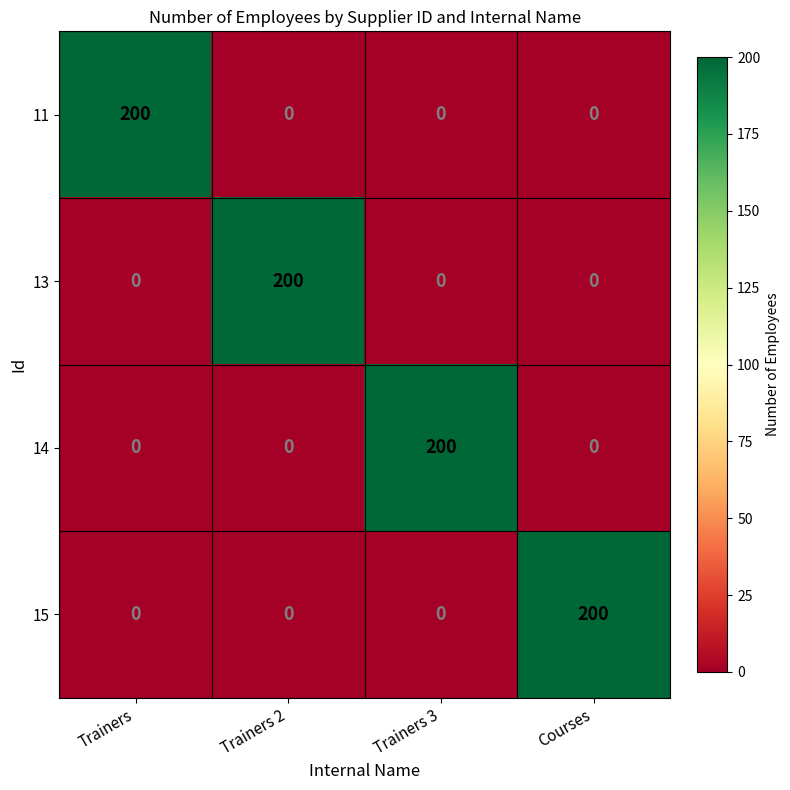

What is the maximum value for 15?

200